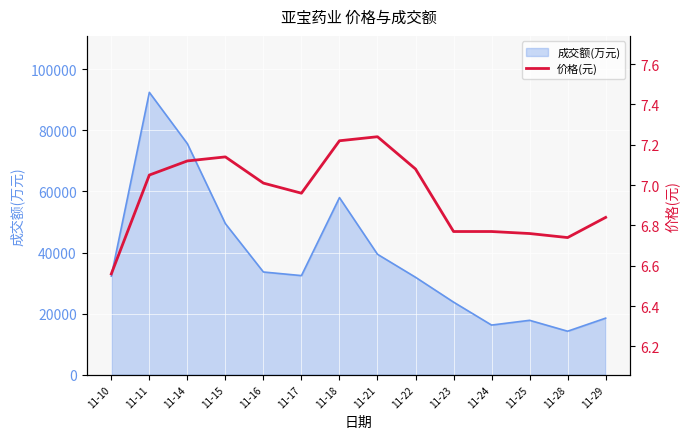

The value at 11-23 is 6.8. True or false?

True